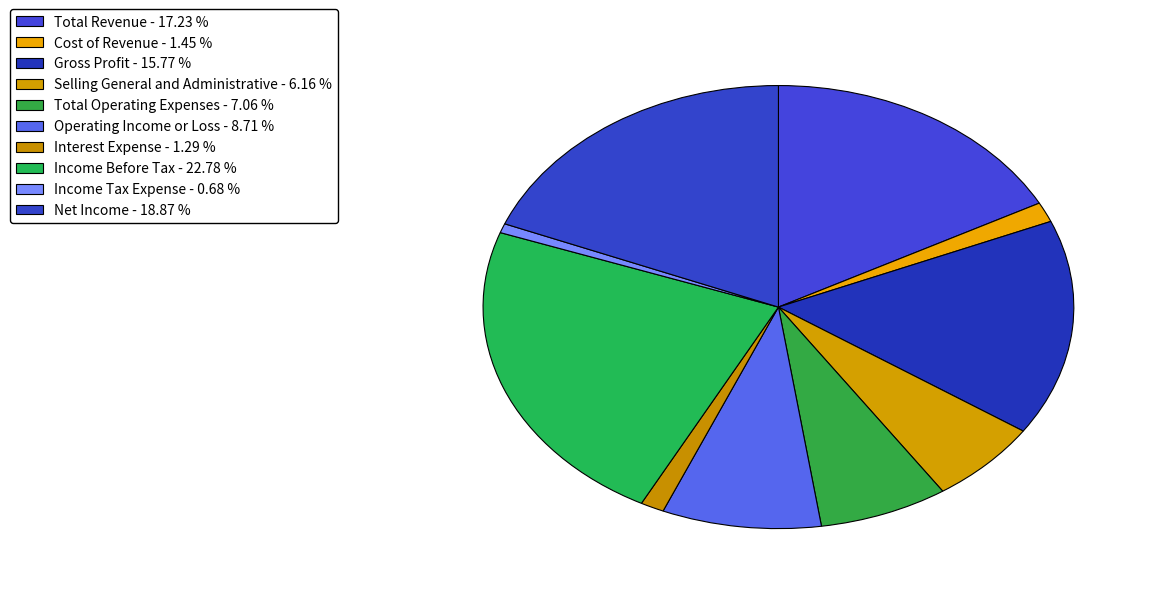

How many slices are in this pie chart?

10